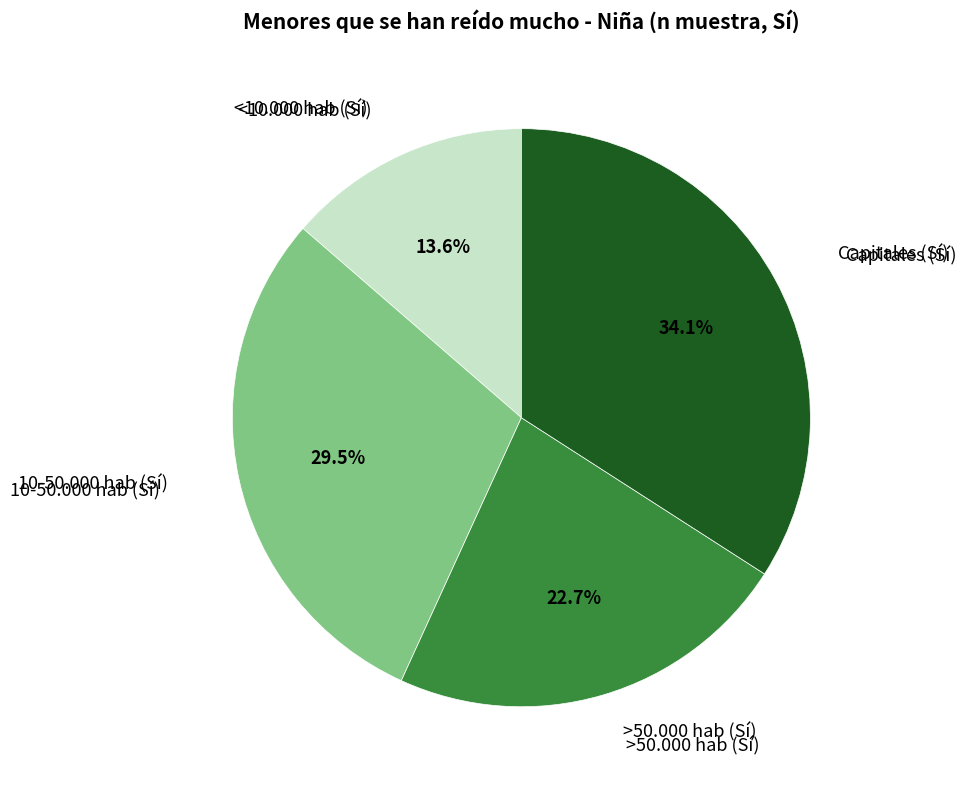

Does any single category account for the majority?

No